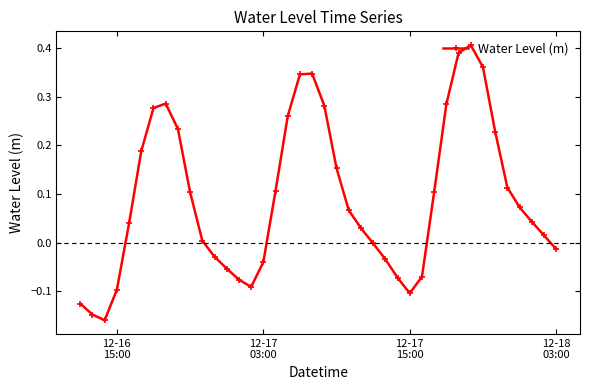

What is the difference between the maximum and second lowest values?

0.6